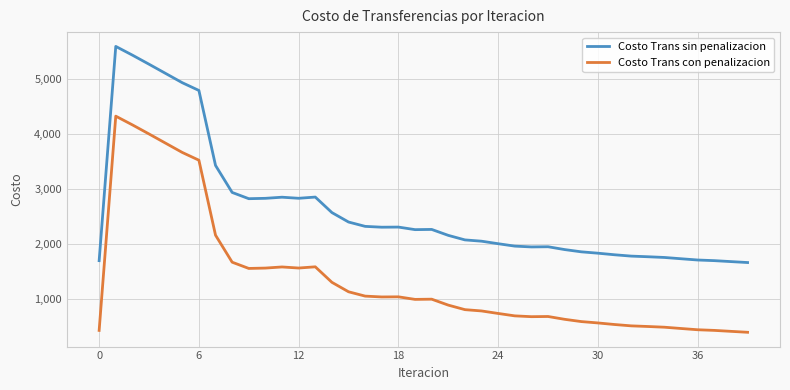

Count the number of data series in this chart.

2